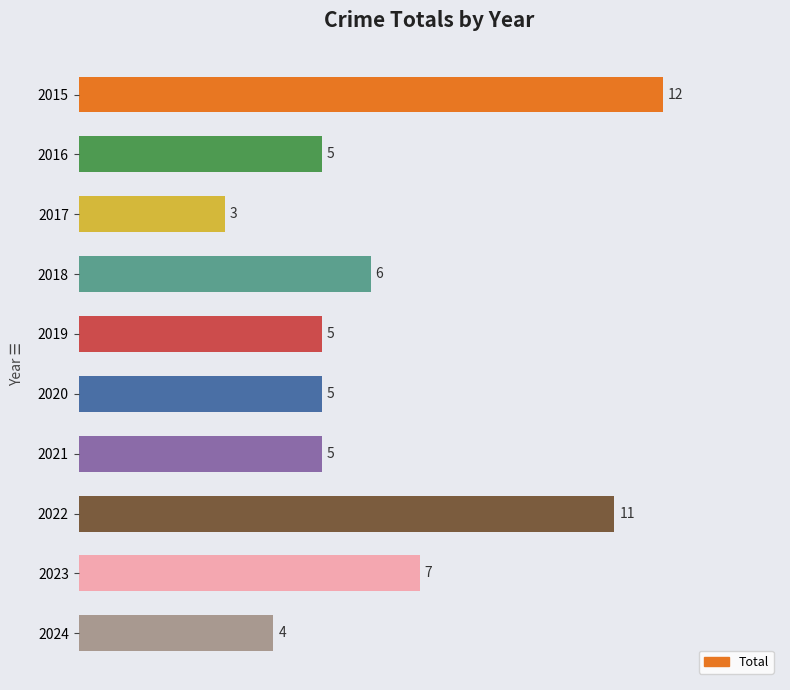

Where is the data nearest to the value 7?

2023